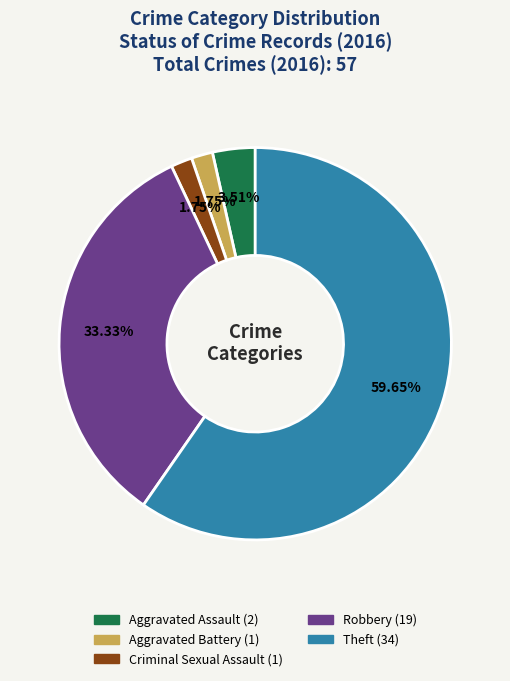

To the nearest percent, what percentage of the pie is Criminal Sexual Assault?

2%